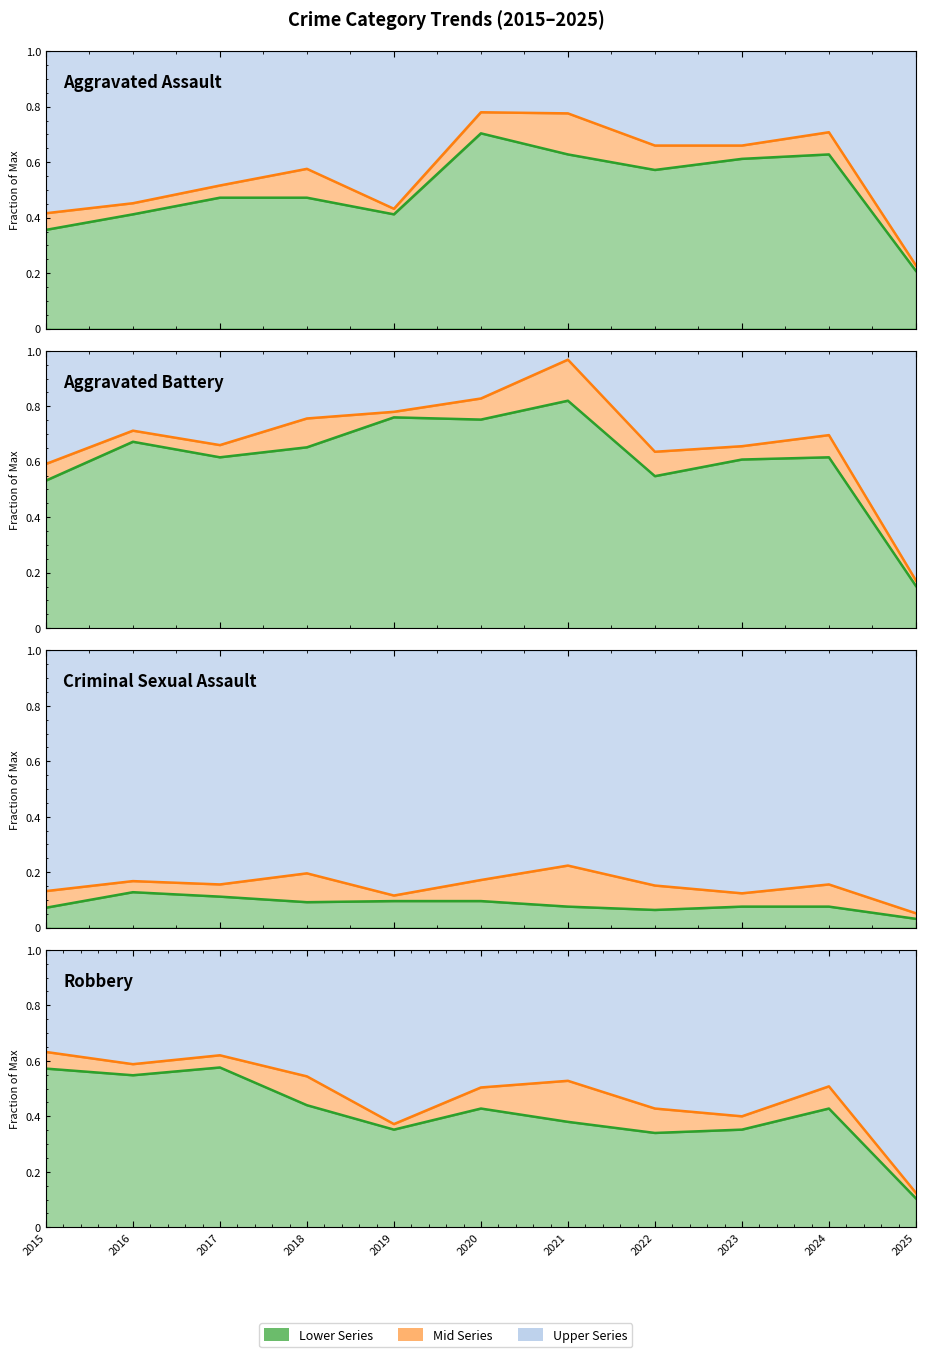

Is the value of Robbery at 2025 greater than the value of Aggravated Assault at 2020?

No